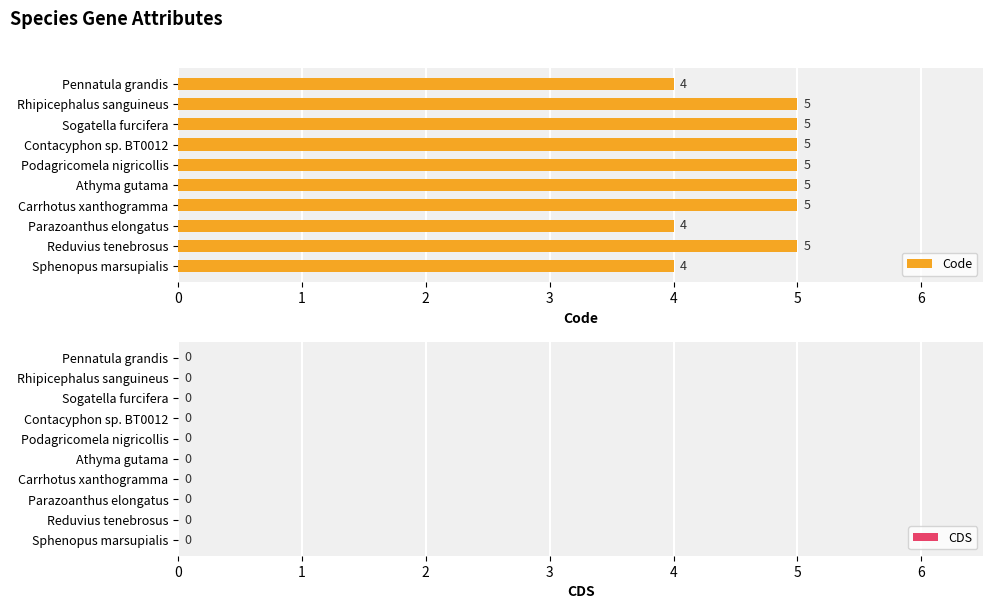

Reading top to bottom, list all the values displayed in this chart.

4	5	5	5	5	5	5	4	5	4